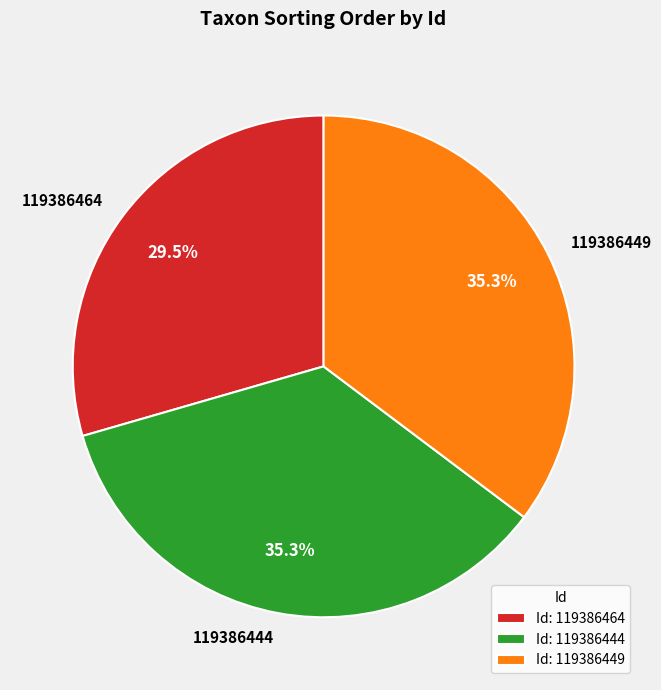

What is the smallest slice in the pie chart?

119386464